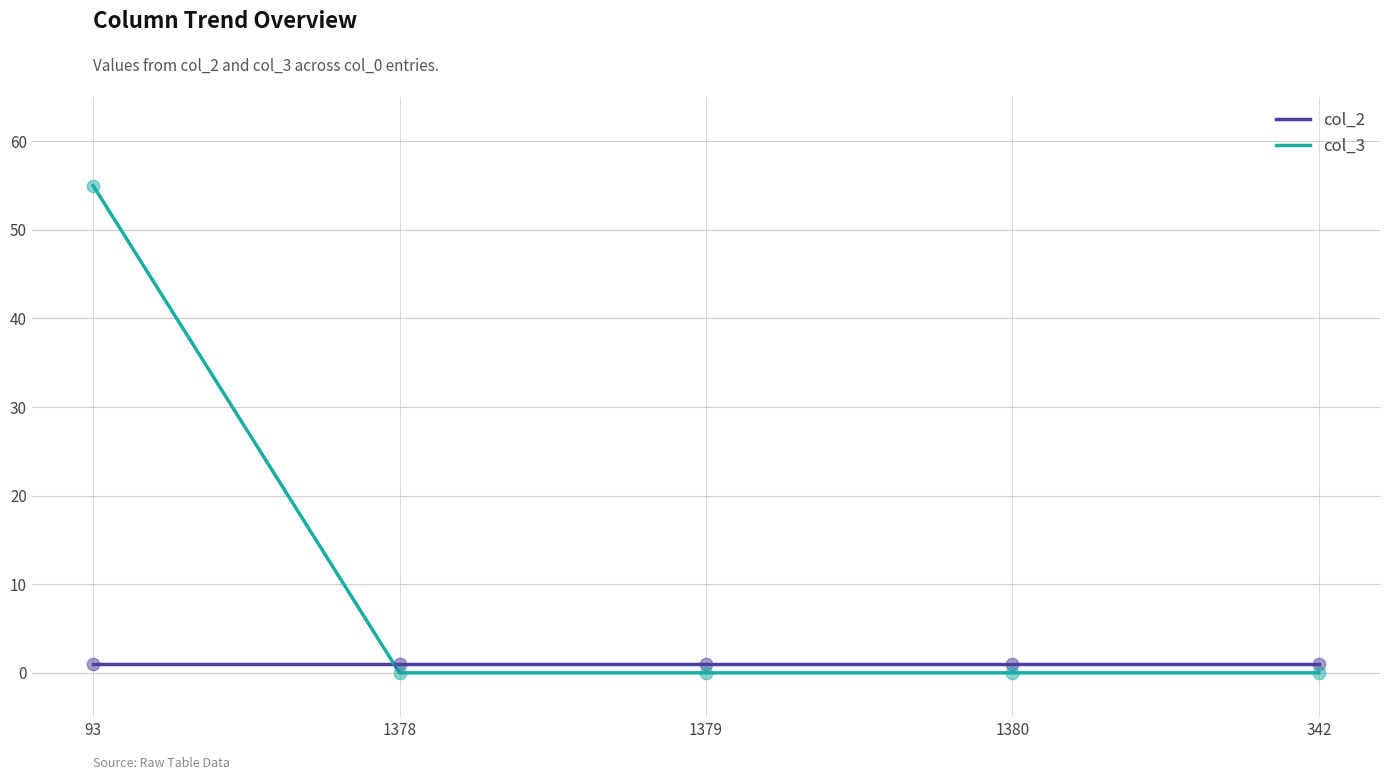

What is the total value across all series at 1380?

1